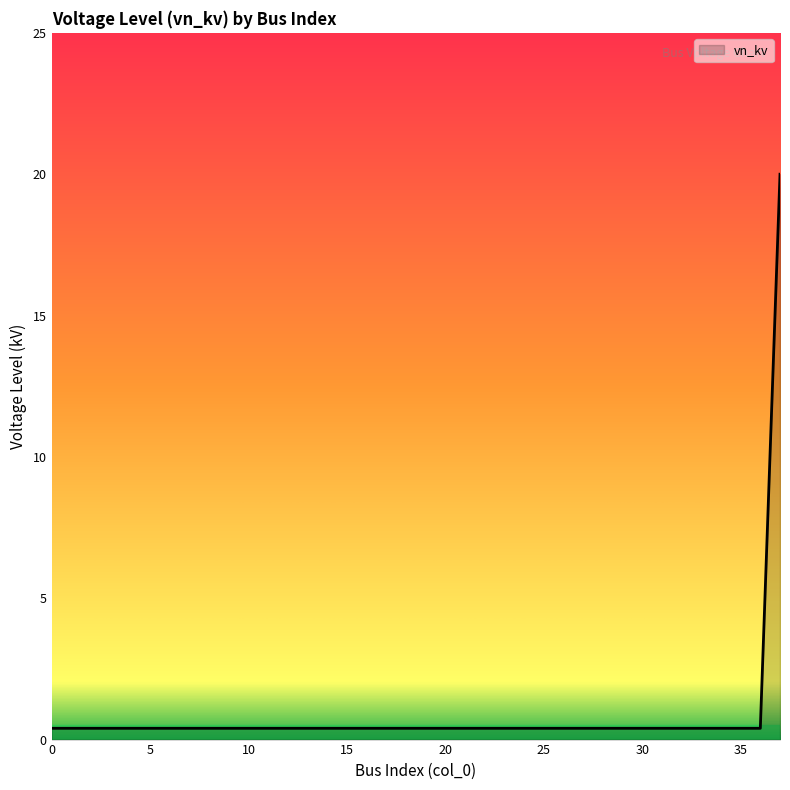

What is the greatest value displayed?

20.0